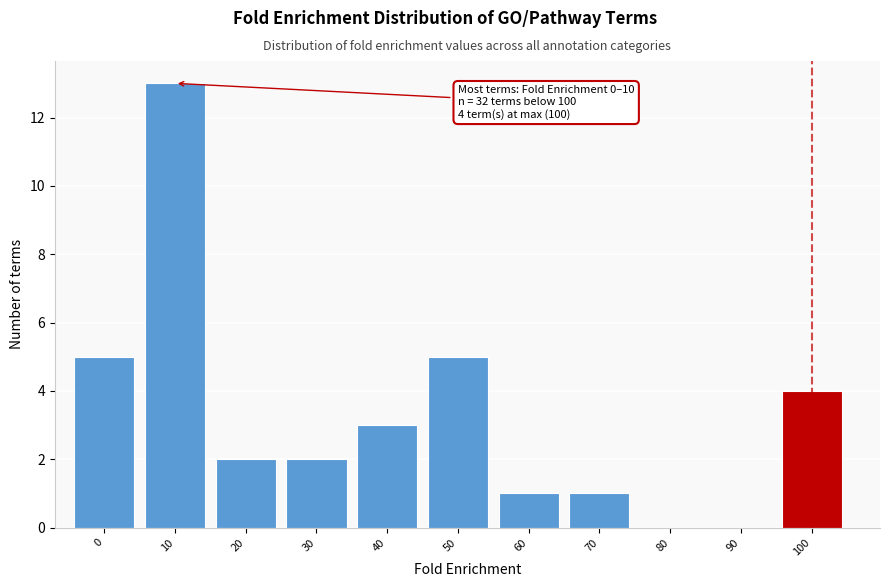

Reading left to right, transcribe all the data shown in this chart.

0=5	10=13	20=2	30=2	40=3	50=5	60=1	70=1	80=0	90=0	100=4